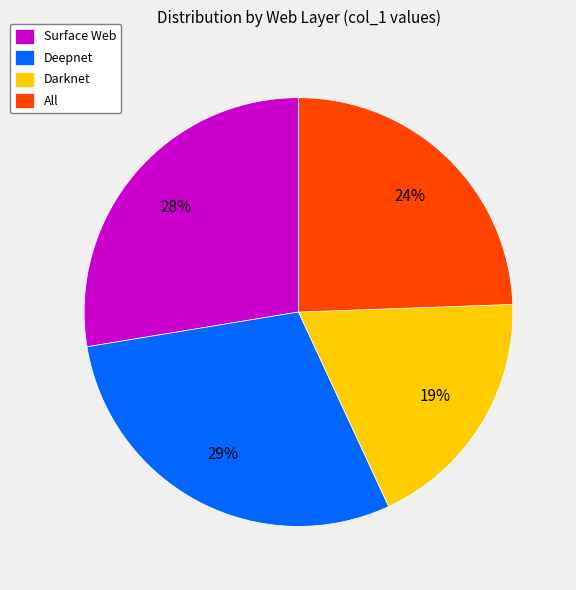

To the nearest percent, what is the average slice percentage?

25%